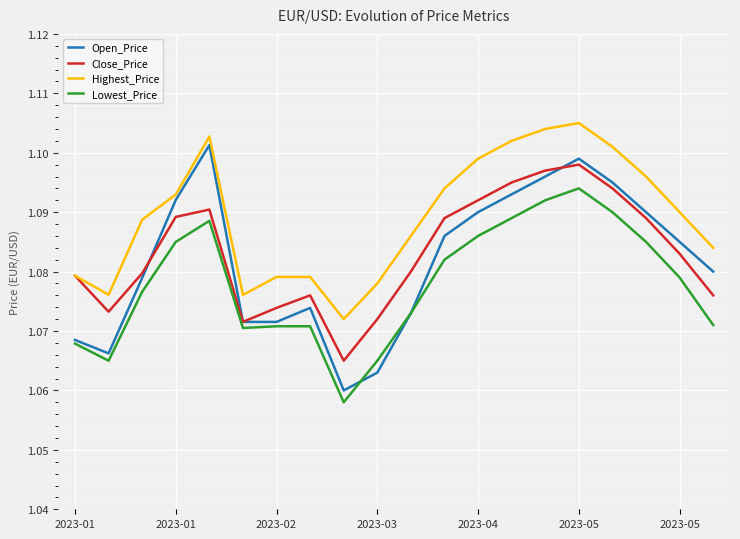

Which series has the largest total across all categories?

Highest_Price